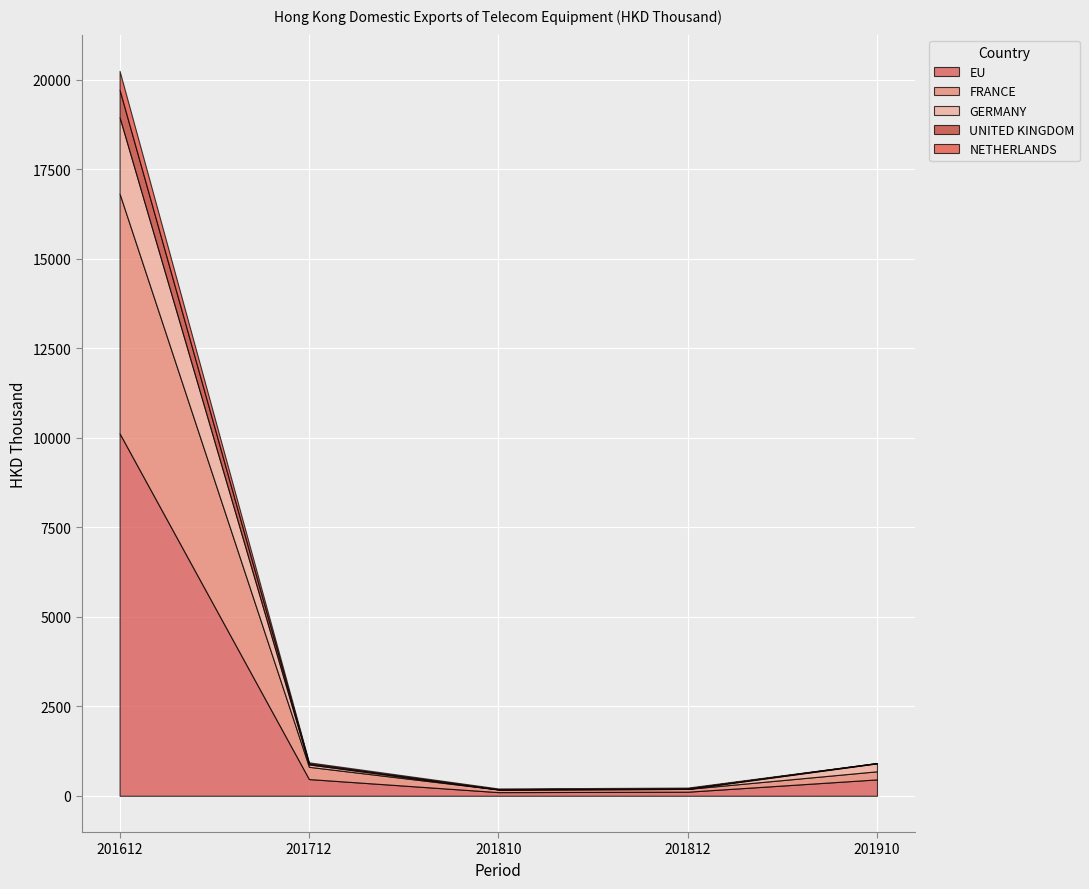

Is it true that EU equals 467.2 at 201712?

True